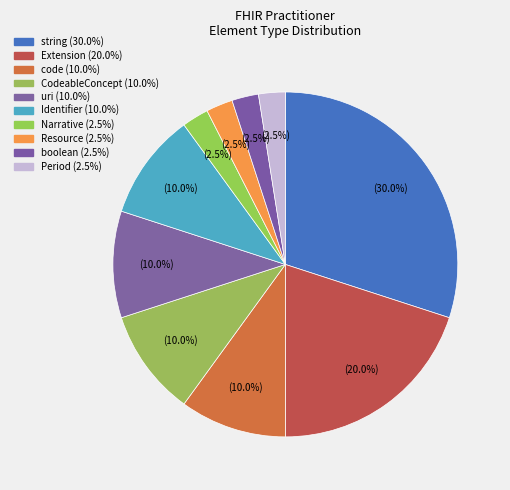

What is the largest slice in the pie chart?

string